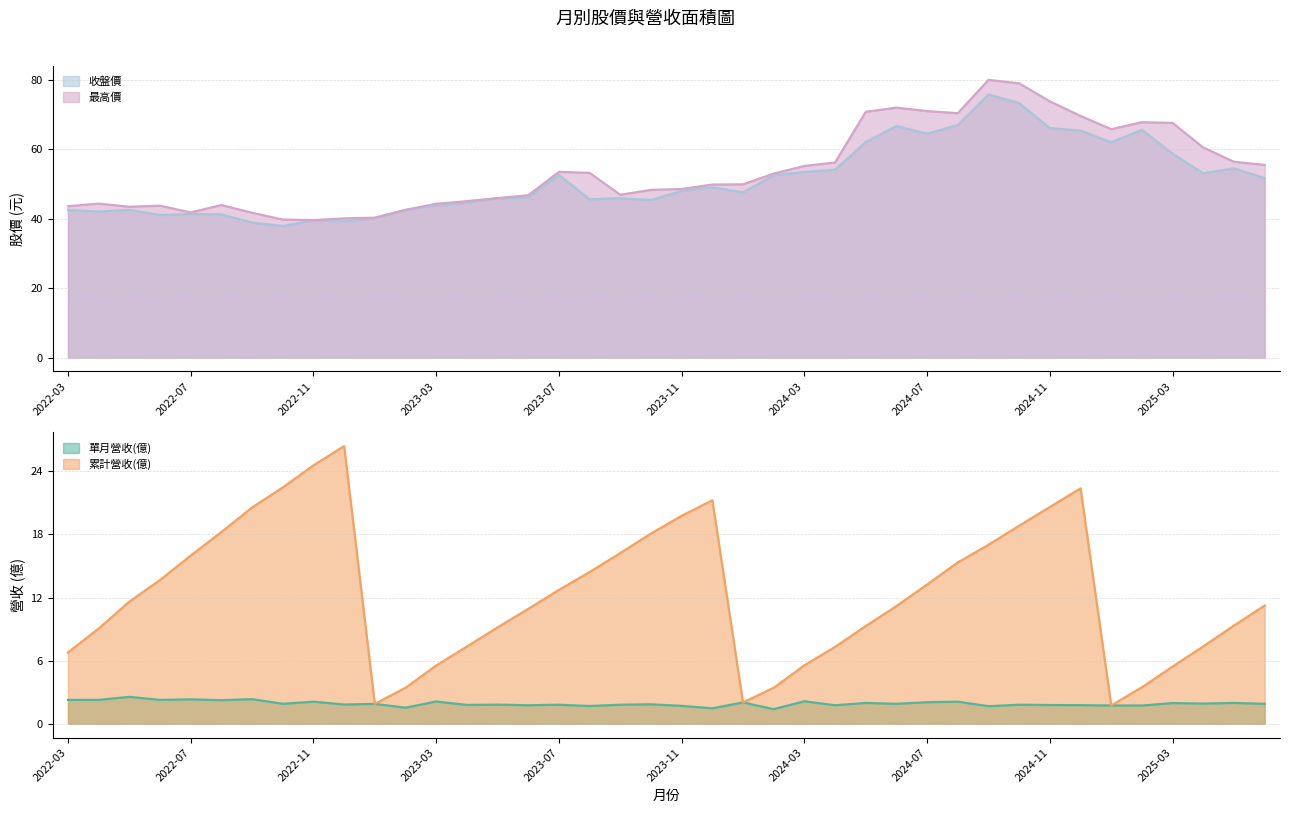

True or false: 最高價 and 累計營收(億) cross at least once.

False